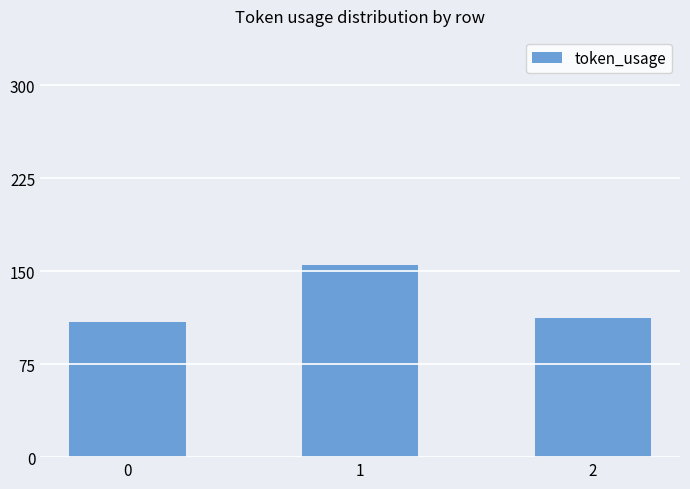

What is the change in value from 0 to 1?

+46